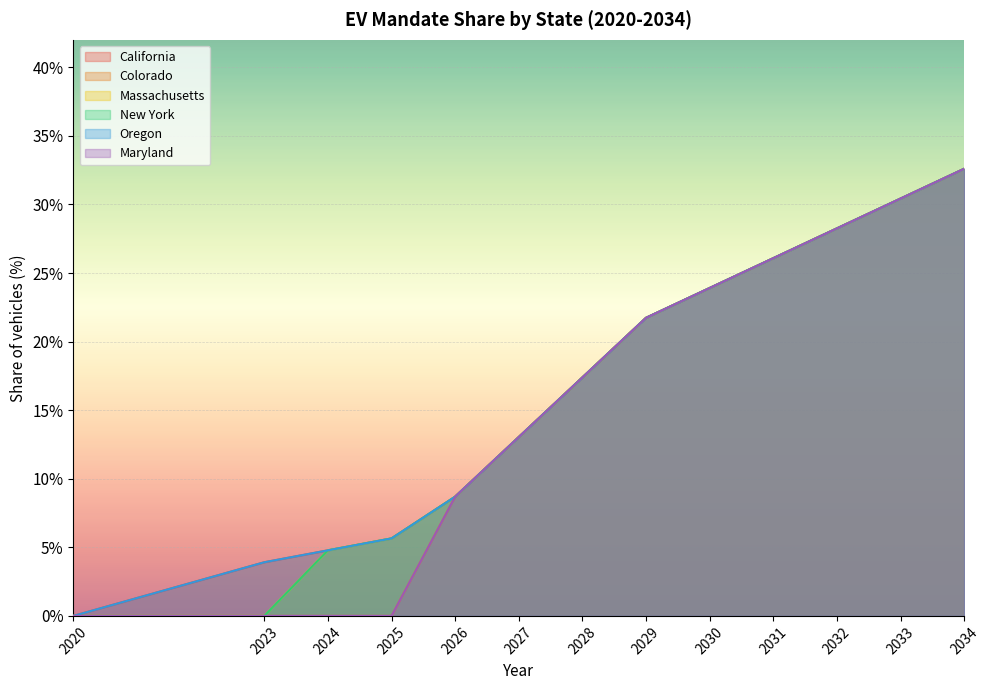

Between 2024 and 2033, which is larger?

2033